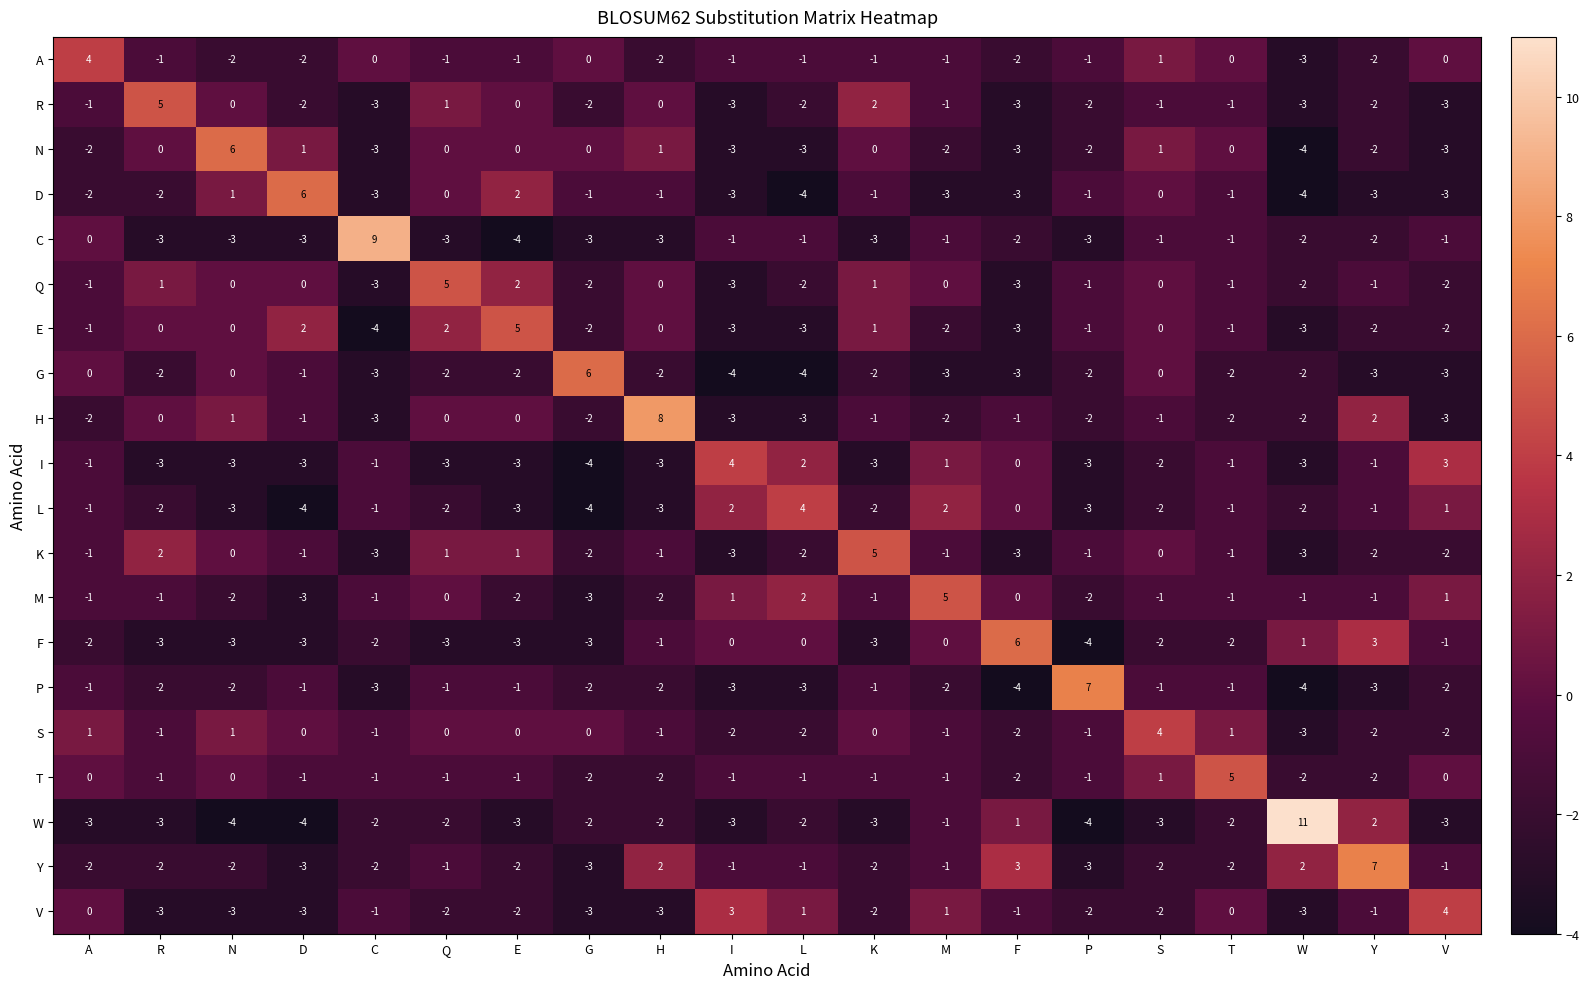

How many data points does each series have?

20